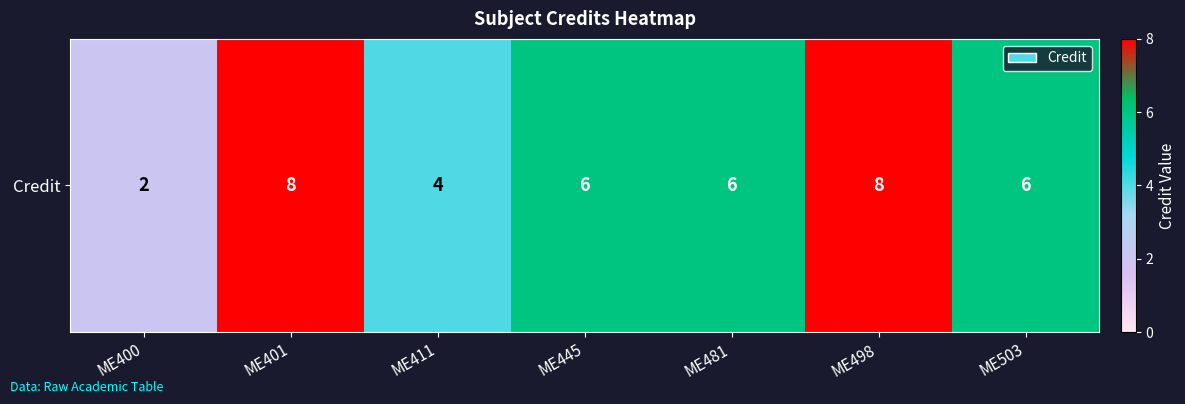

Reading left to right, extract all data points from this chart.

2	8	4	6	6	8	6